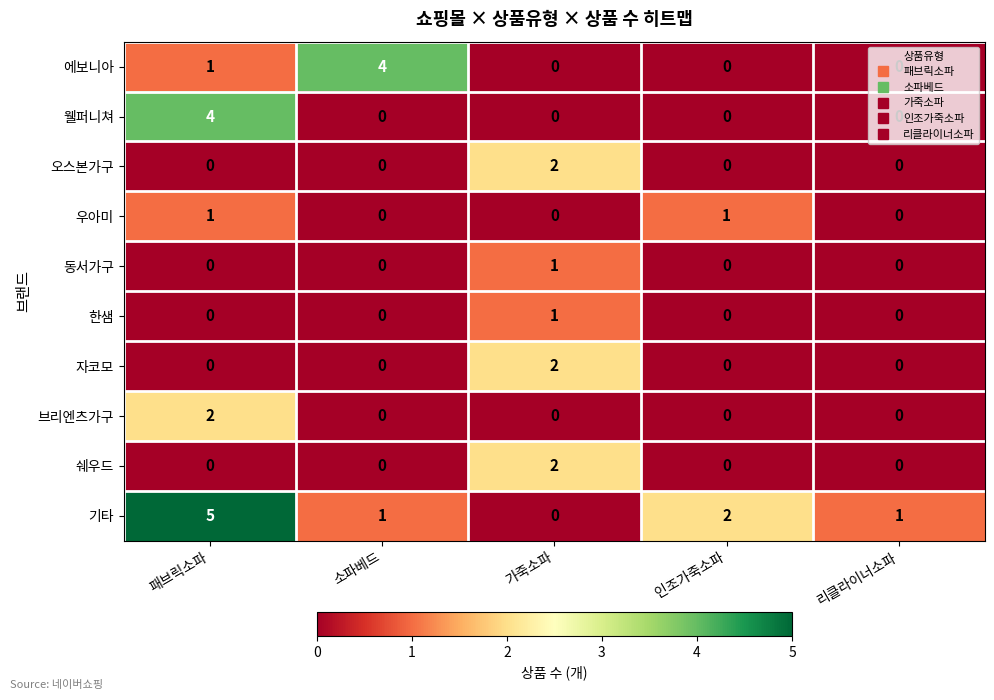

Is it true that 쉐우드 equals 1 at 패브릭소파?

False